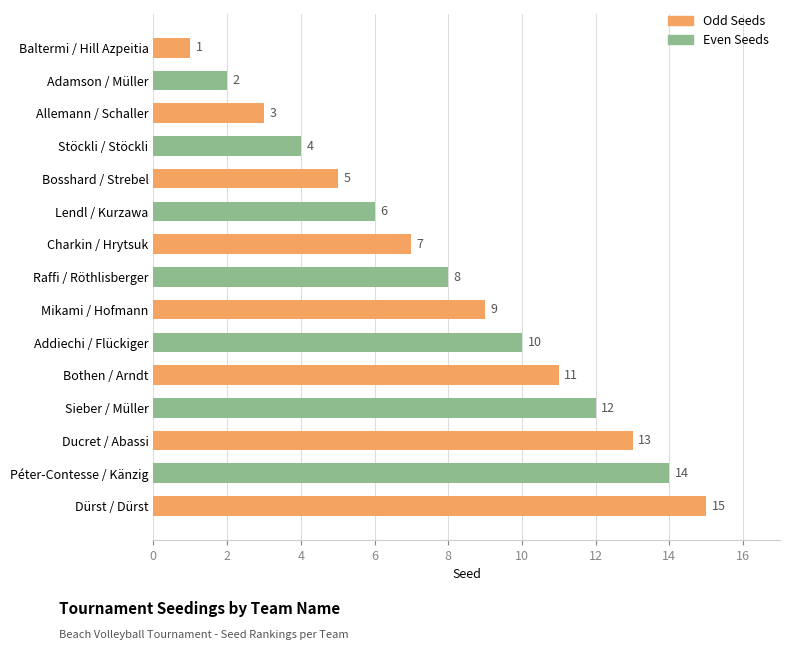

Does the chart contain stacked bars?

No